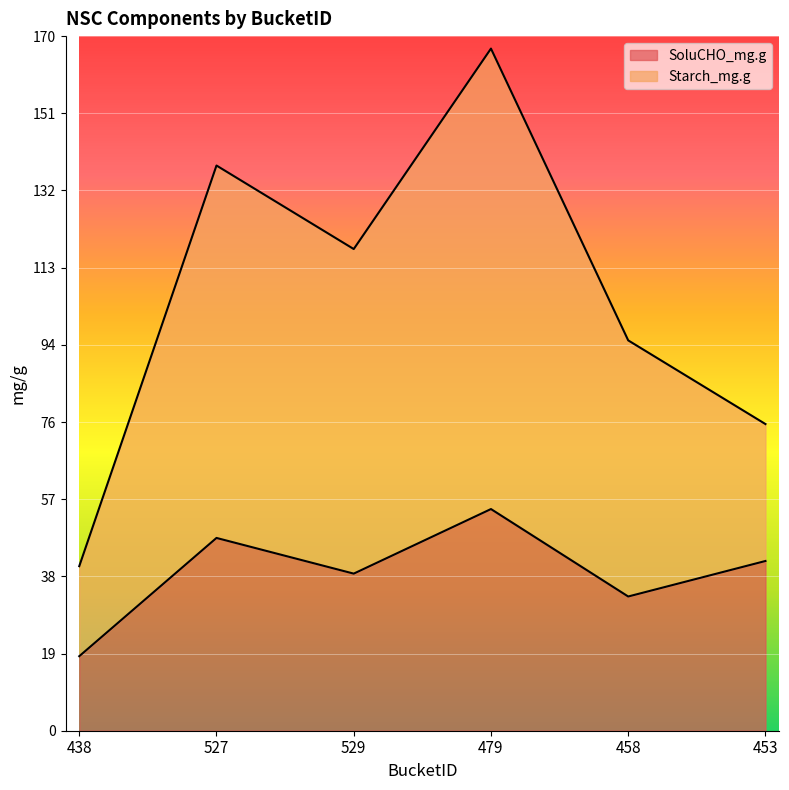

Where does the SoluCHO_mg.g series first go above 41?

527